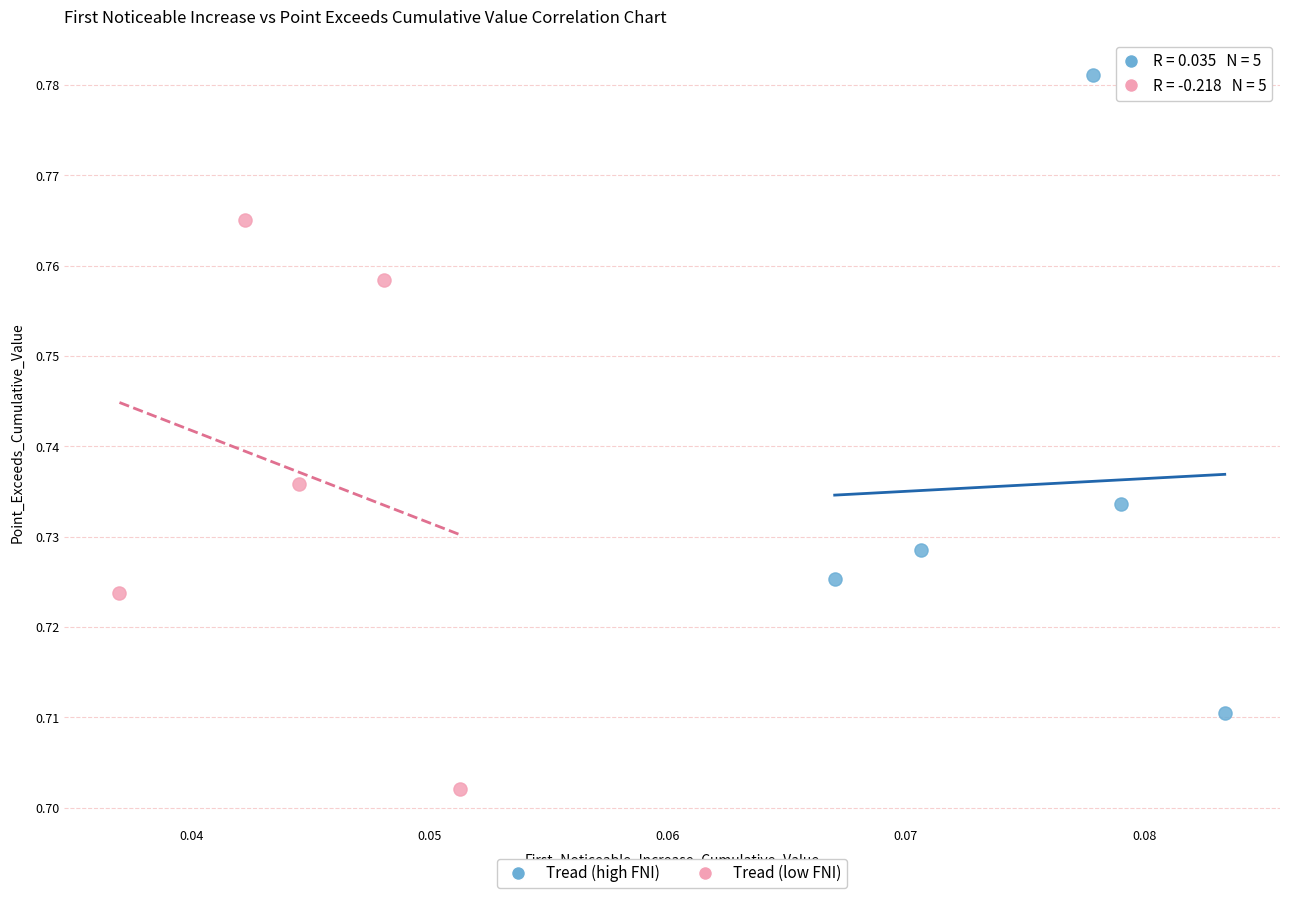

Which series reaches the maximum Y coordinate?

Tread (high FNI)